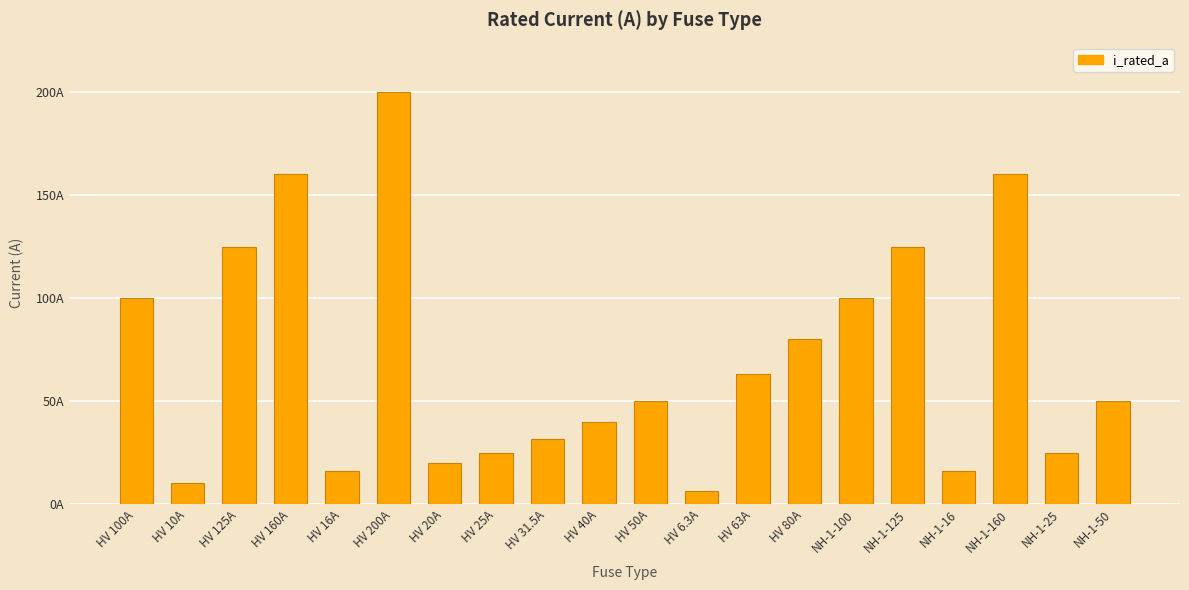

What is the label of the 20th bar from the right?

HV 100A